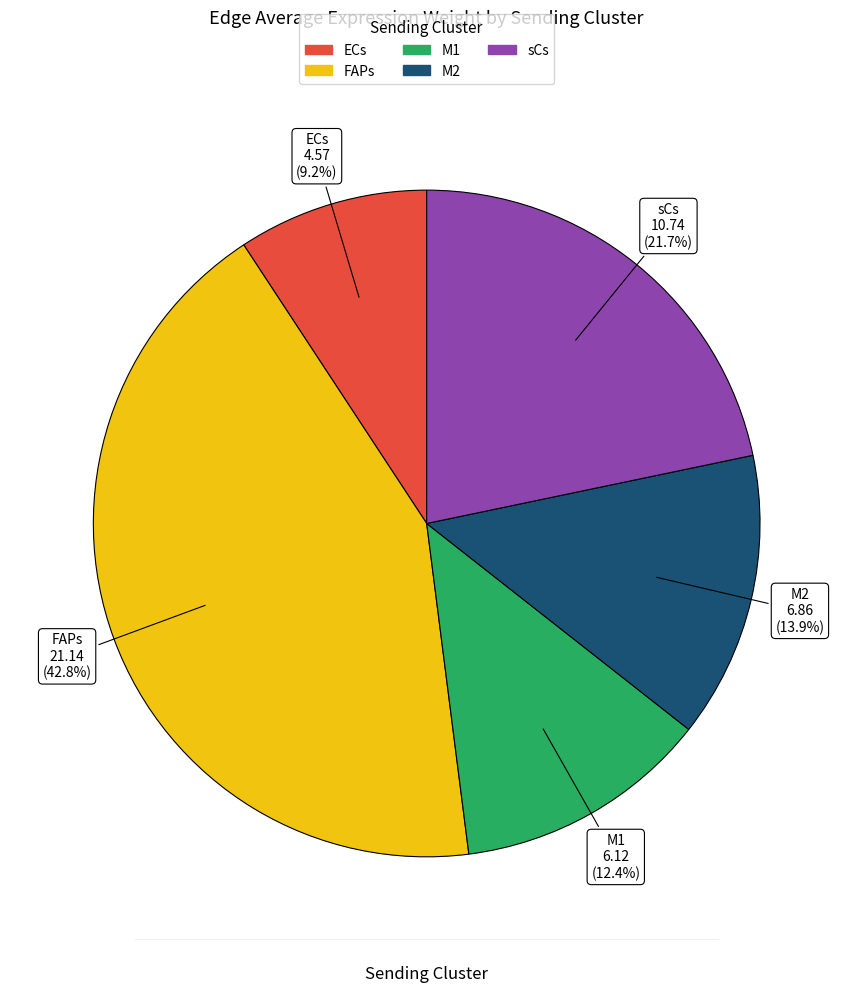

Approximately how many times larger is the value at FAPs compared to M1?

3.5